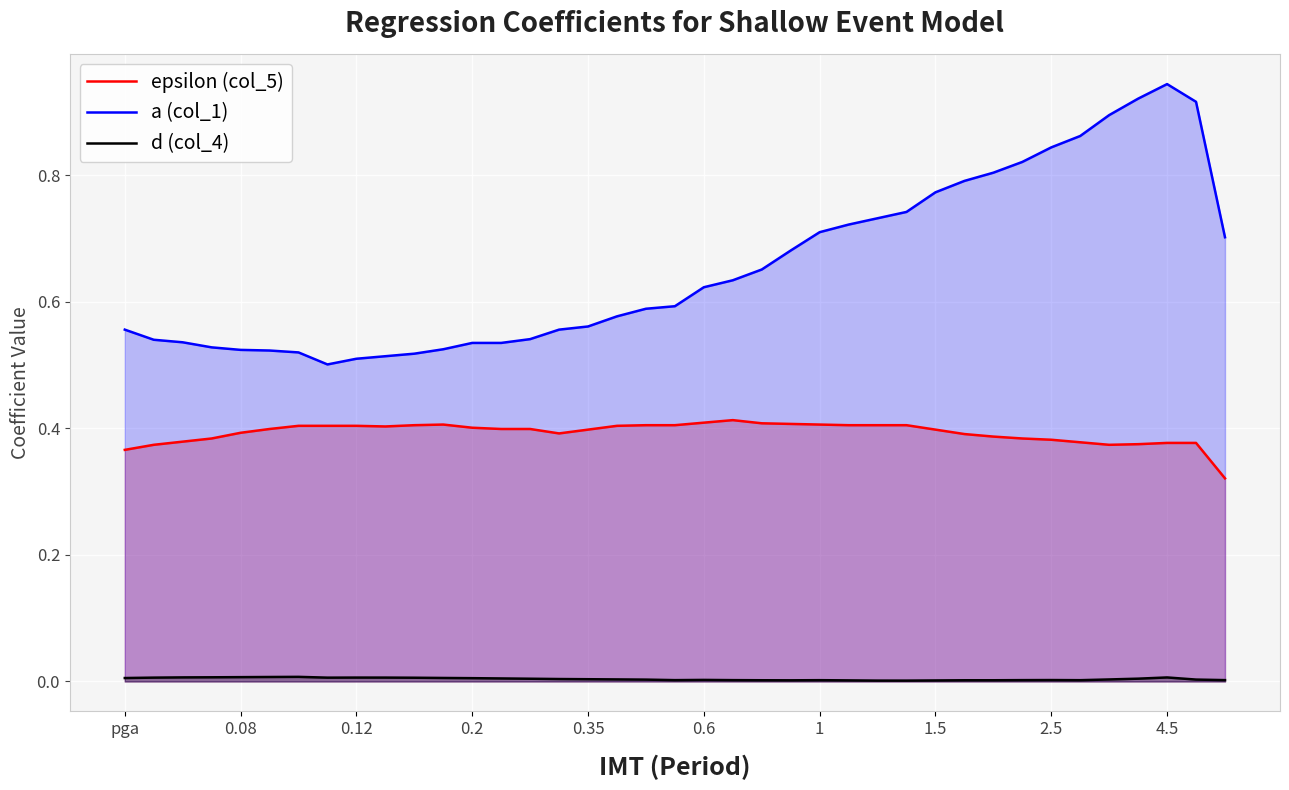

What is the label of the 1st point from the left?

pga